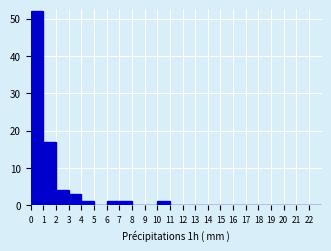

Over which range of the x-axis is the bar tallest?

0 to 1